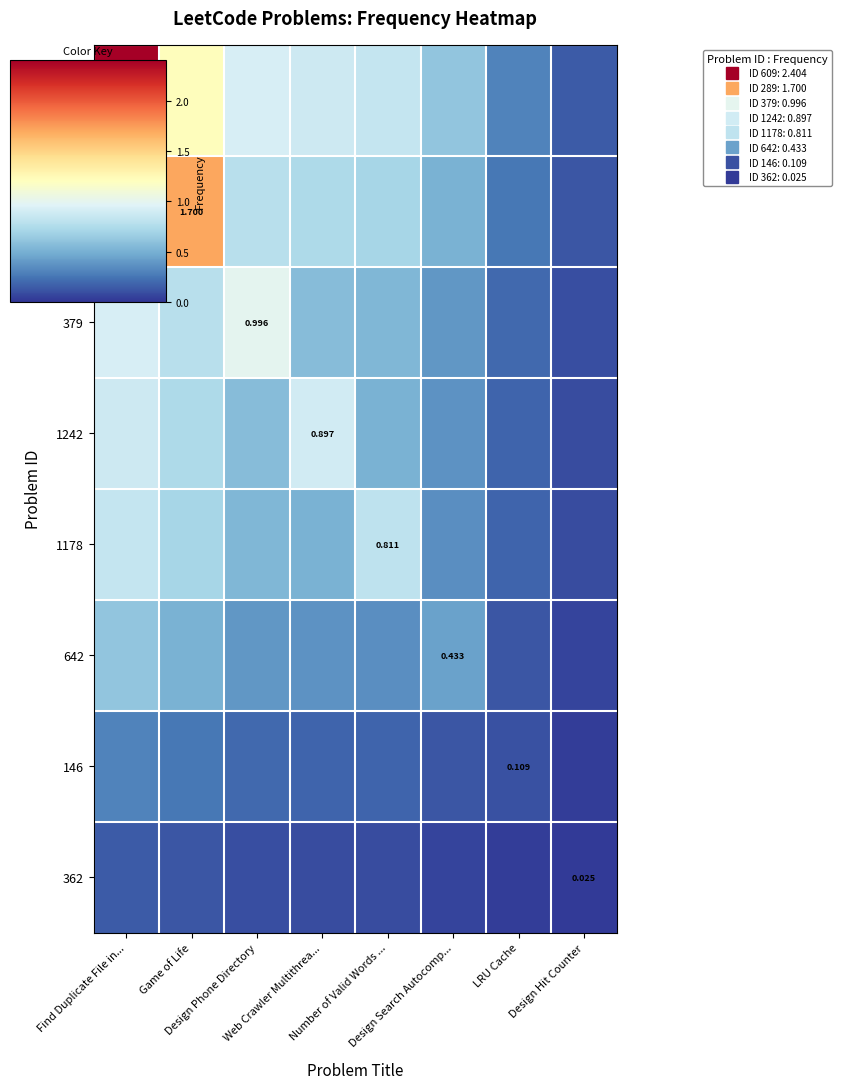

Read the 642 value at LRU Cache.

0.1